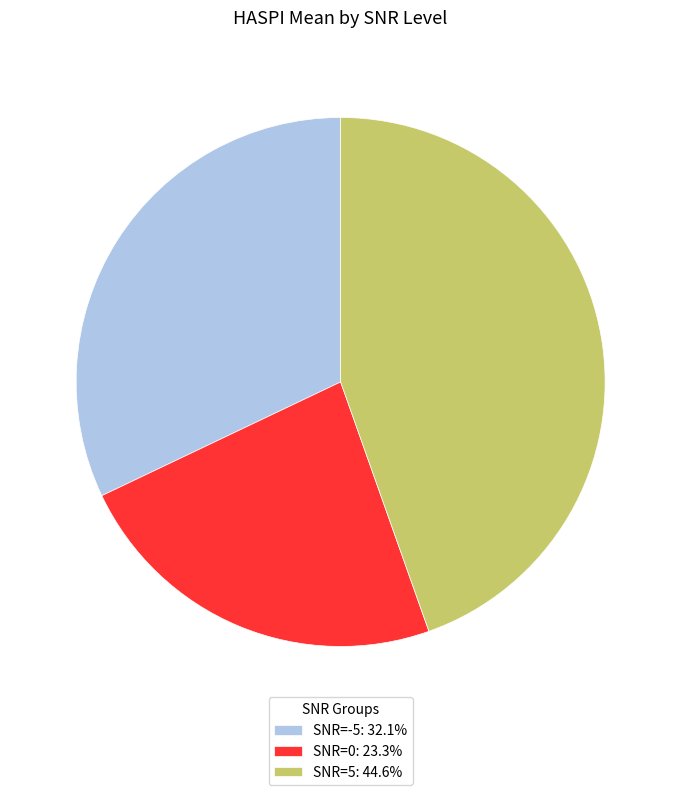

How many slices are in this pie chart?

3